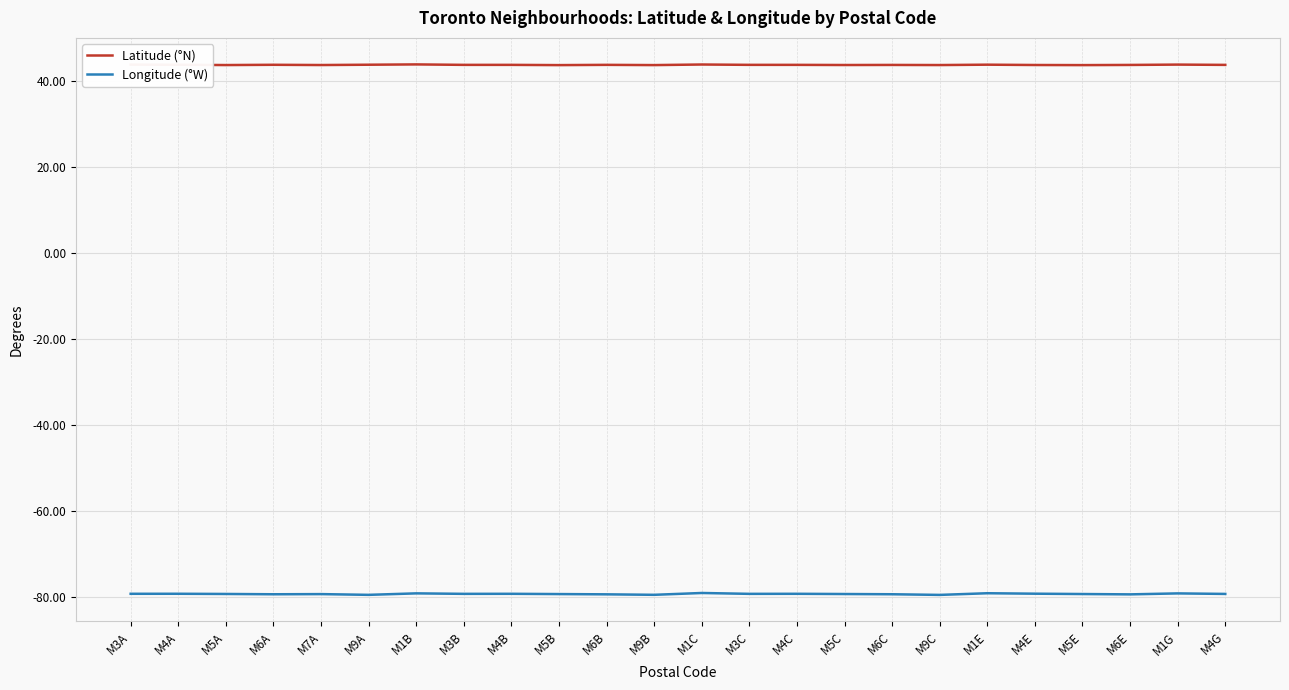

What is the sum of the Latitude (°N) values at M1C and M1E?

87.5